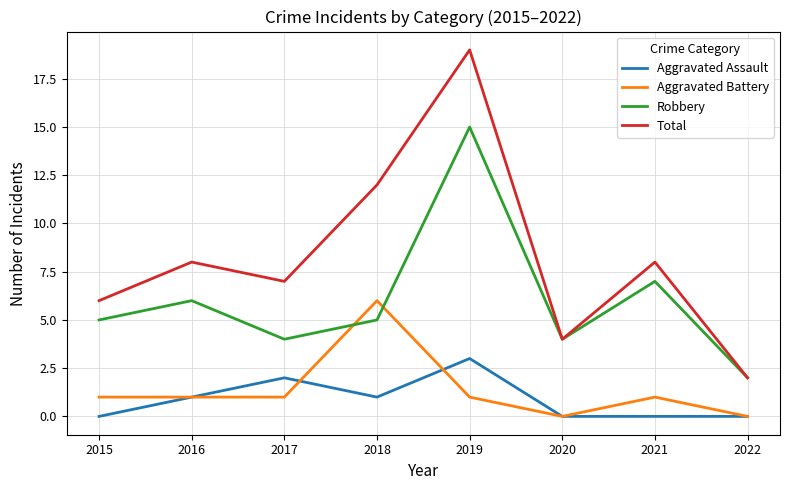

Which label corresponds to the largest value in the chart?

2019